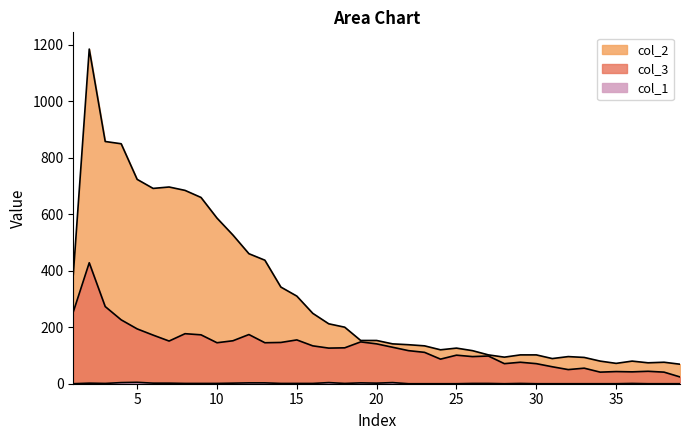

Where is the first local maximum for col_3?

2